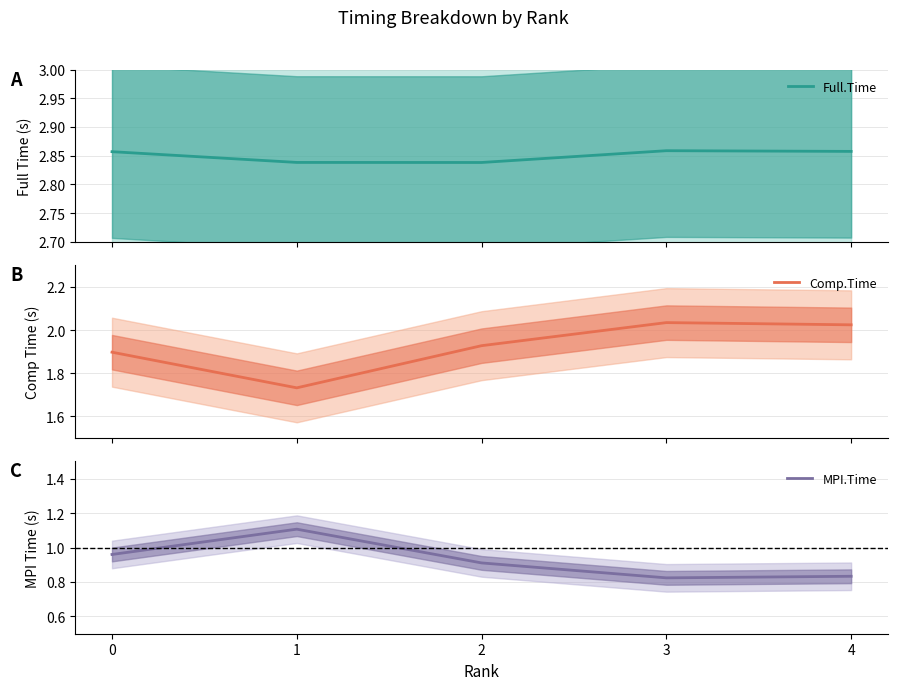

The value of Full.Time at 1 is 1.1. True or false?

False